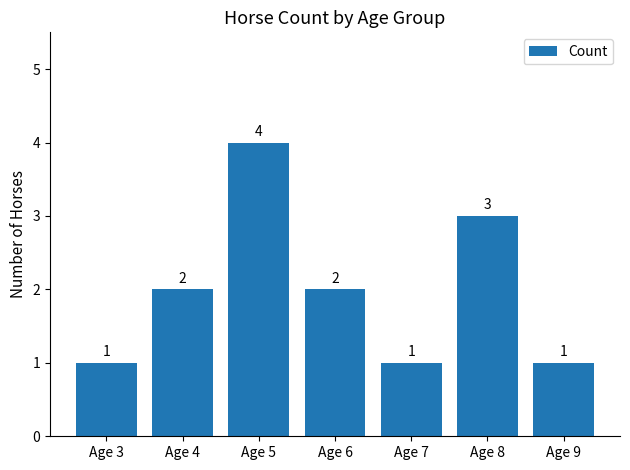

True or false: the data shows 2 at Age 6.

True